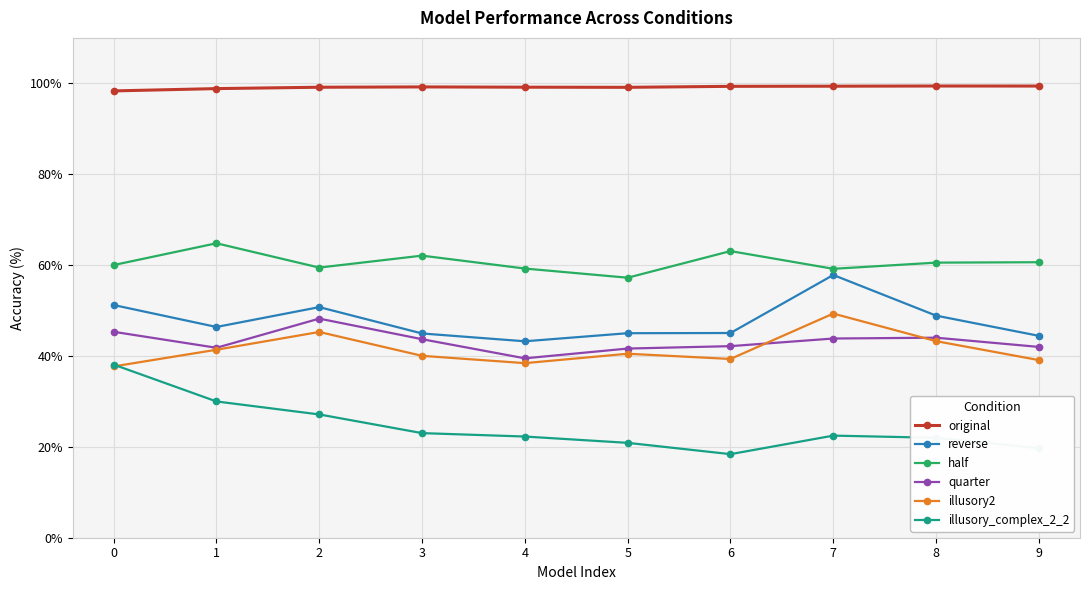

The value of original at 9 is 140.7. True or false?

False